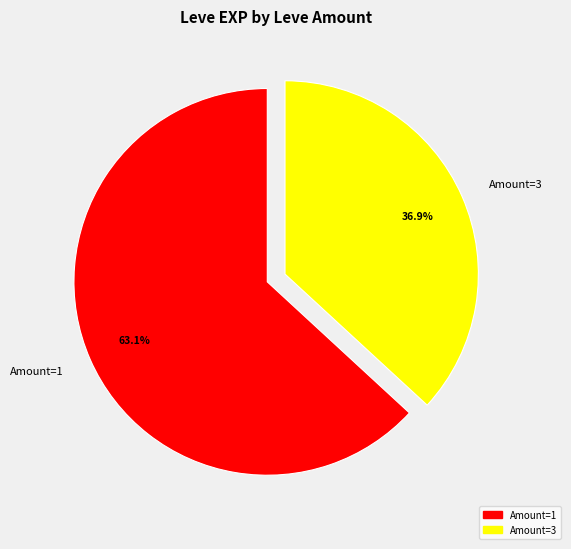

Which slice is the smallest?

Amount=3